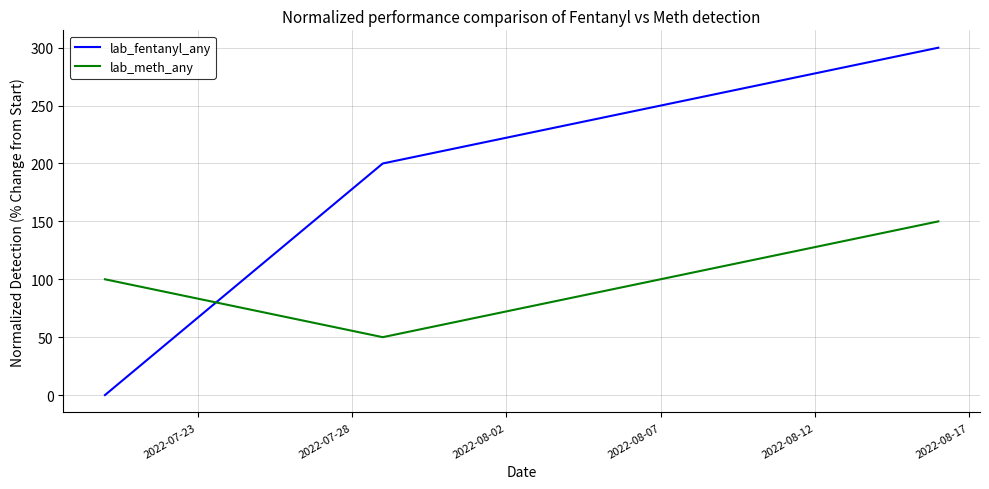

What is the difference between the second highest and minimum values in the lab_meth_any series?

50